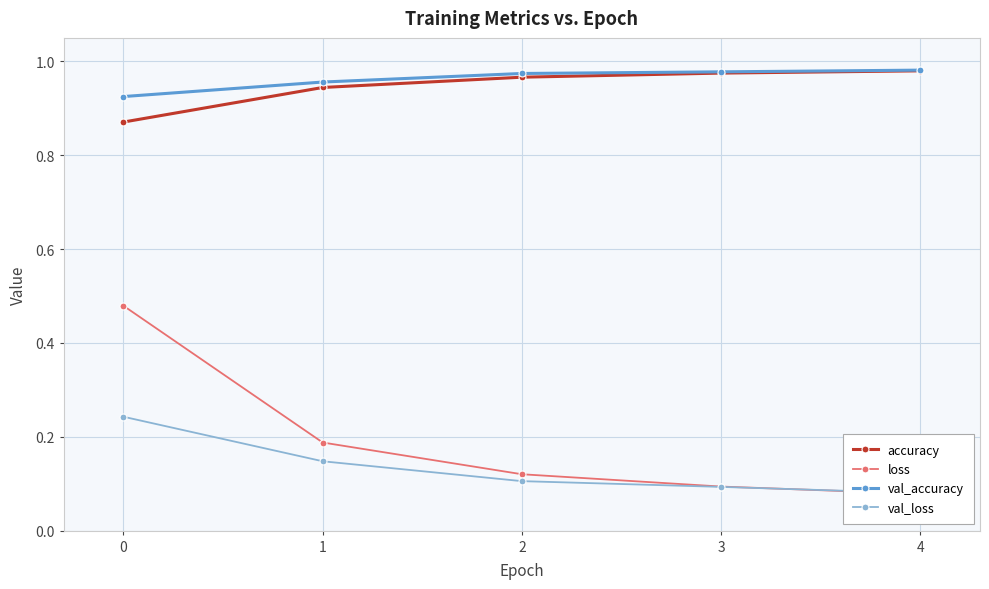

How many series are shown in this chart?

4